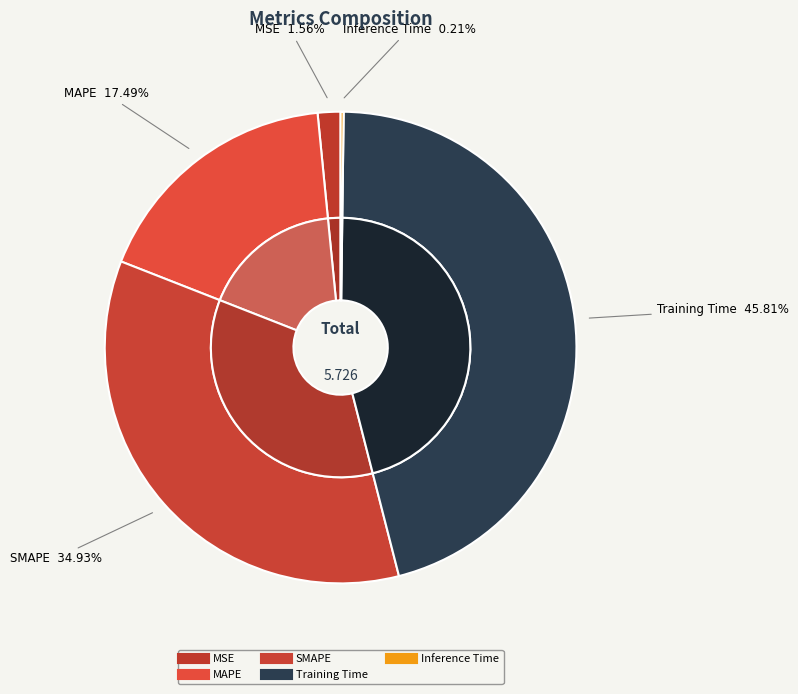

Is it true that Training Time is 46% of the pie?

True